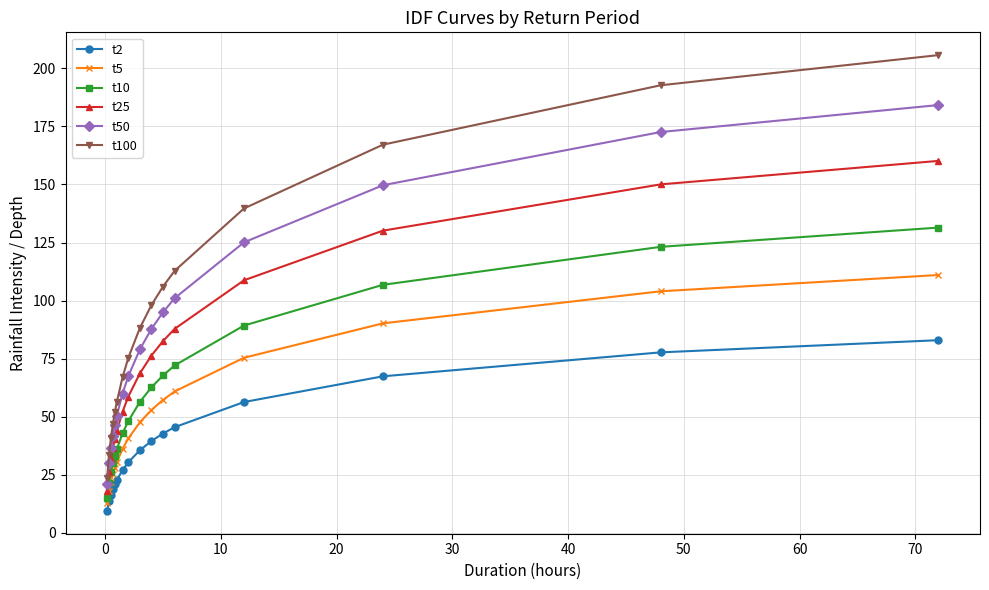

Which series has the largest range (max minus min)?

t100